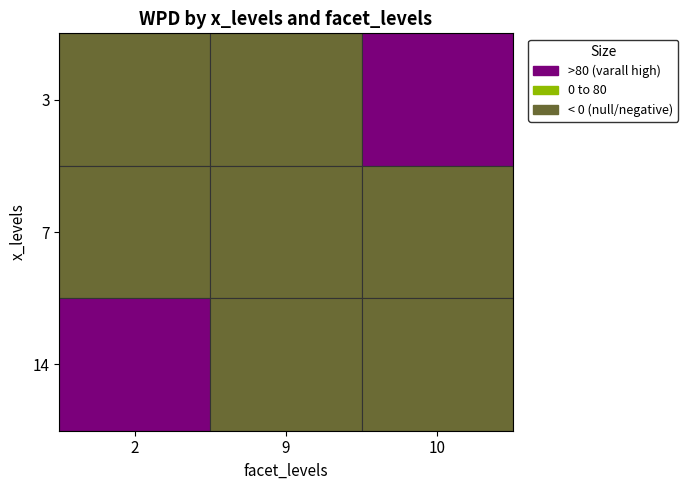

At how many categories does at least one series exceed 73?

2